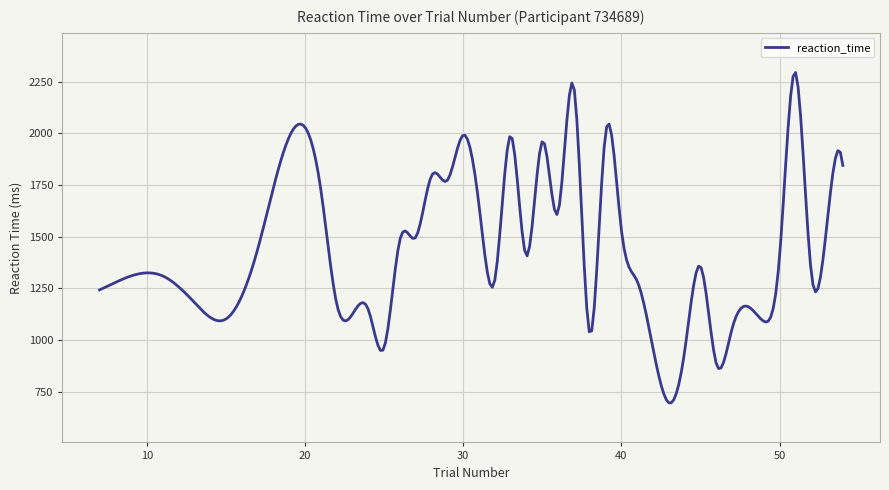

What is the minimum value shown in the chart?

697.1